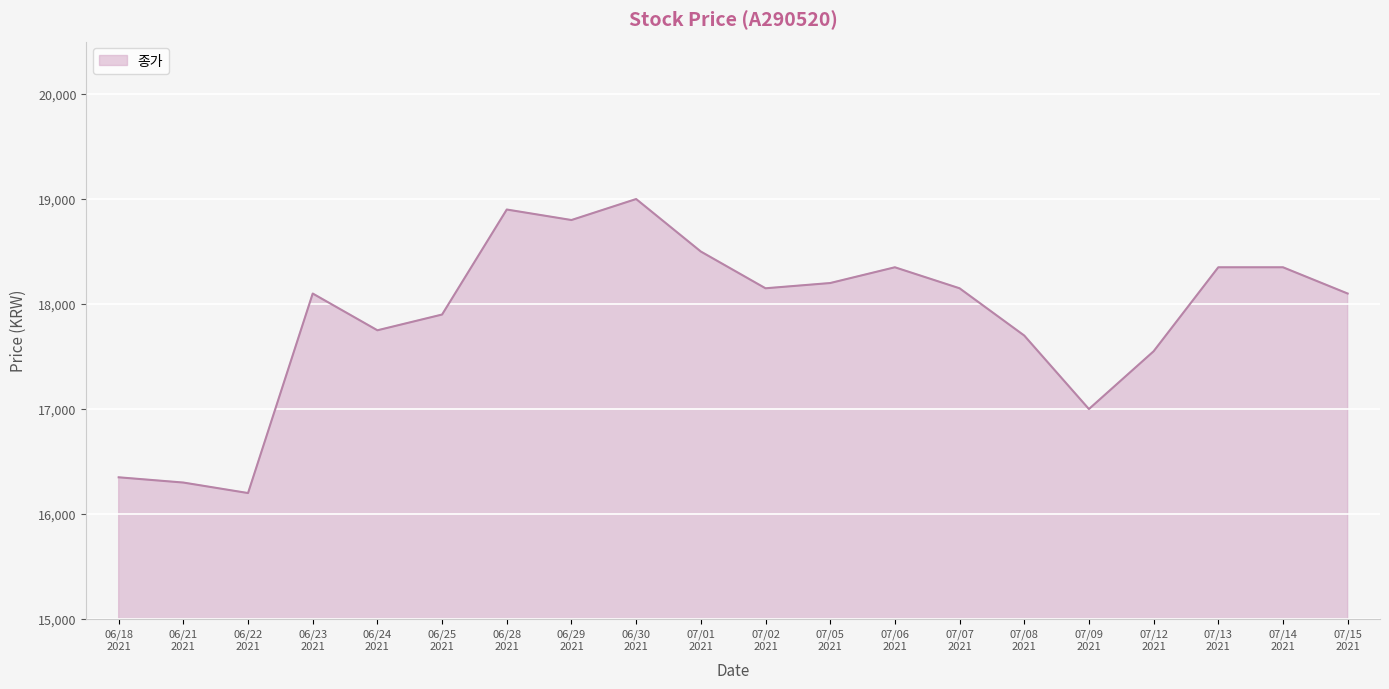

At which category does the data reach its first local valley?

06/22
2021